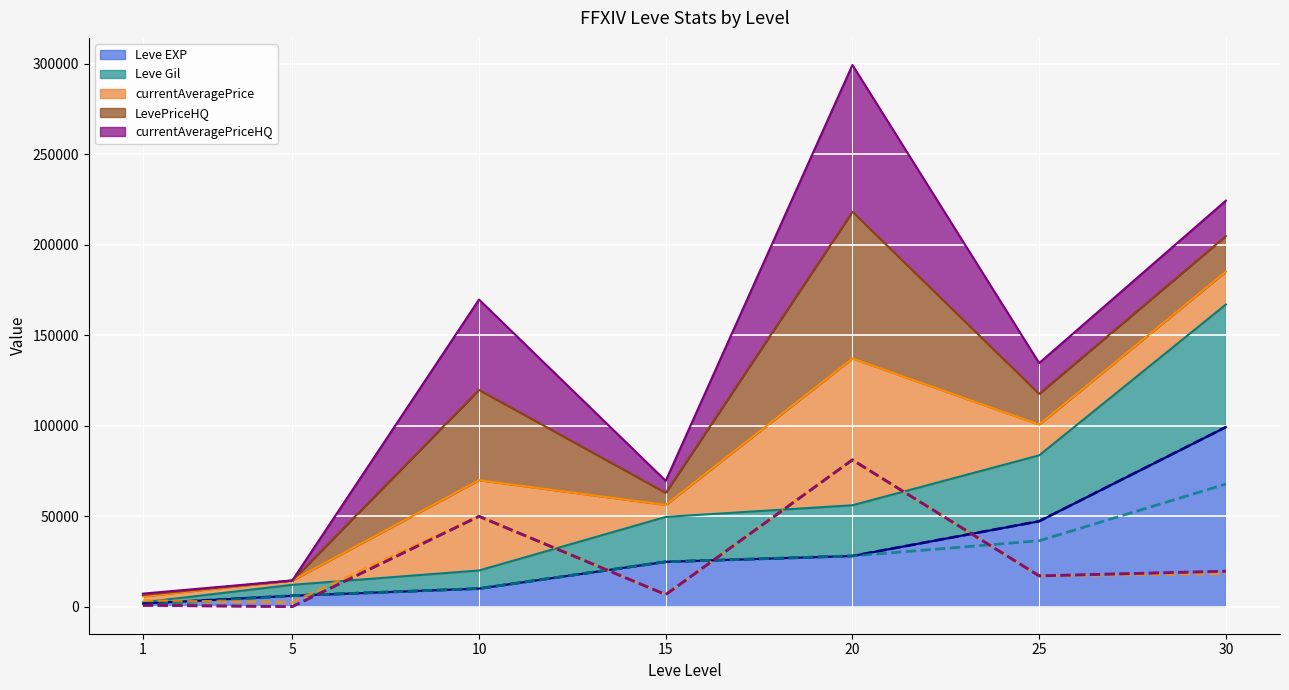

True or false: currentAveragePriceHQ (line) and currentAveragePrice (line) cross at least once.

False